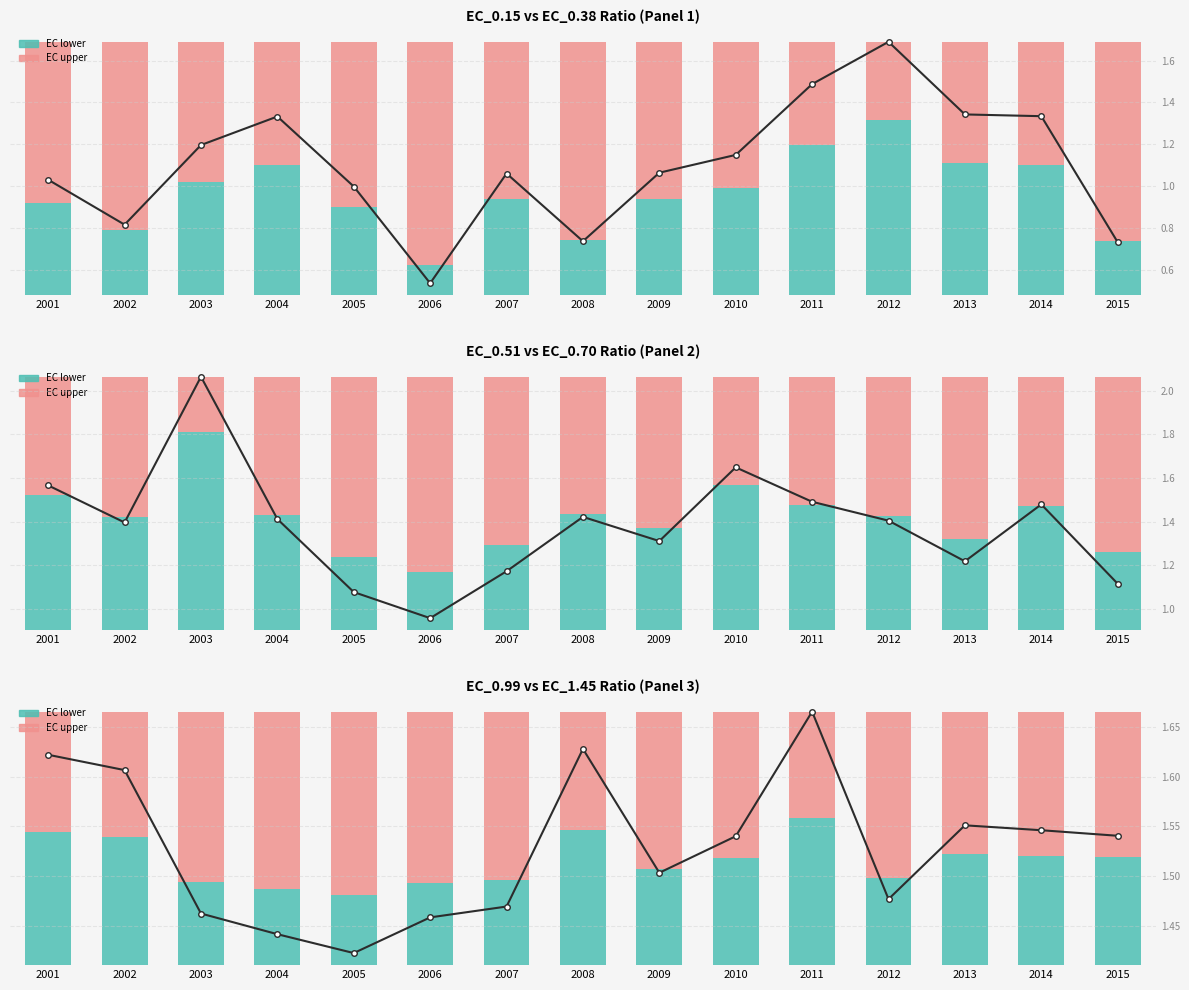

Which series has the largest range (max minus min)?

EC upper